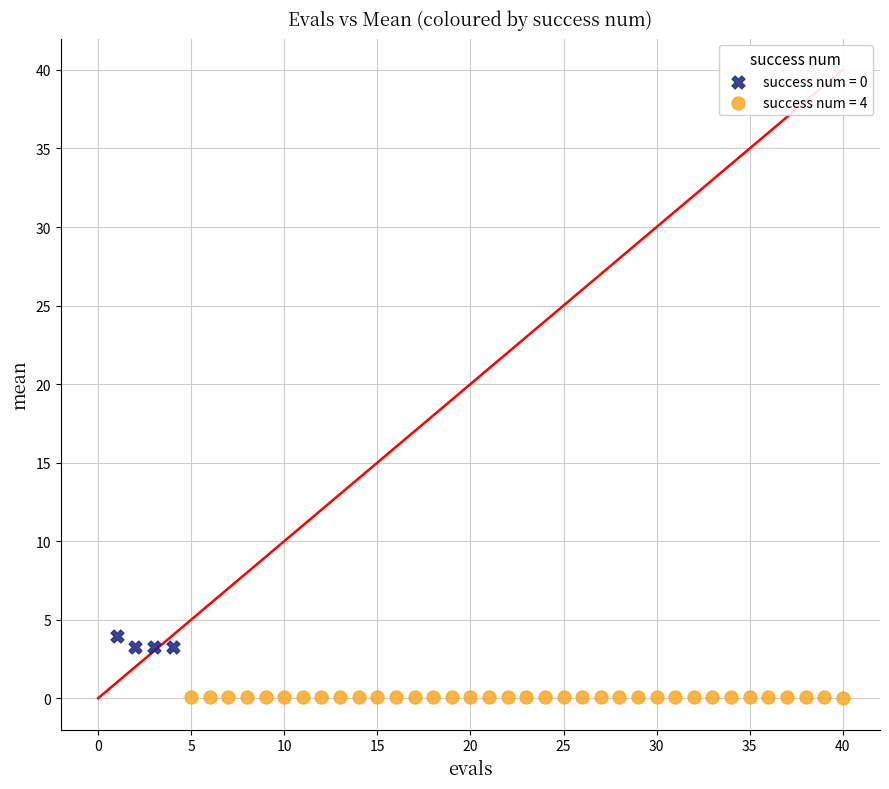

Which series reaches the minimum Y coordinate?

success num = 4